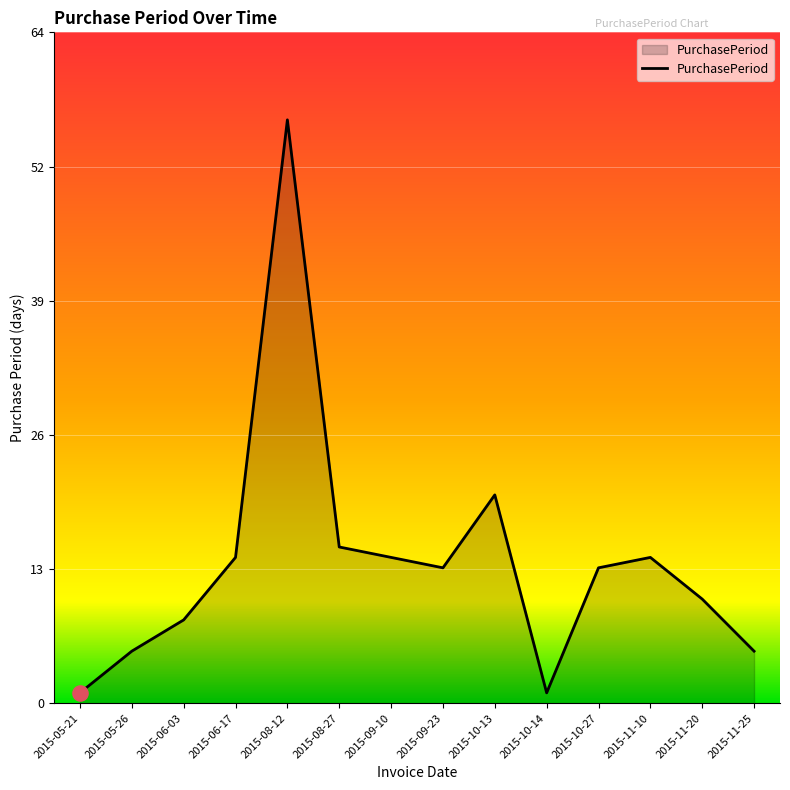

What is the change in value from 2015-05-26 to 2015-11-10?

+9